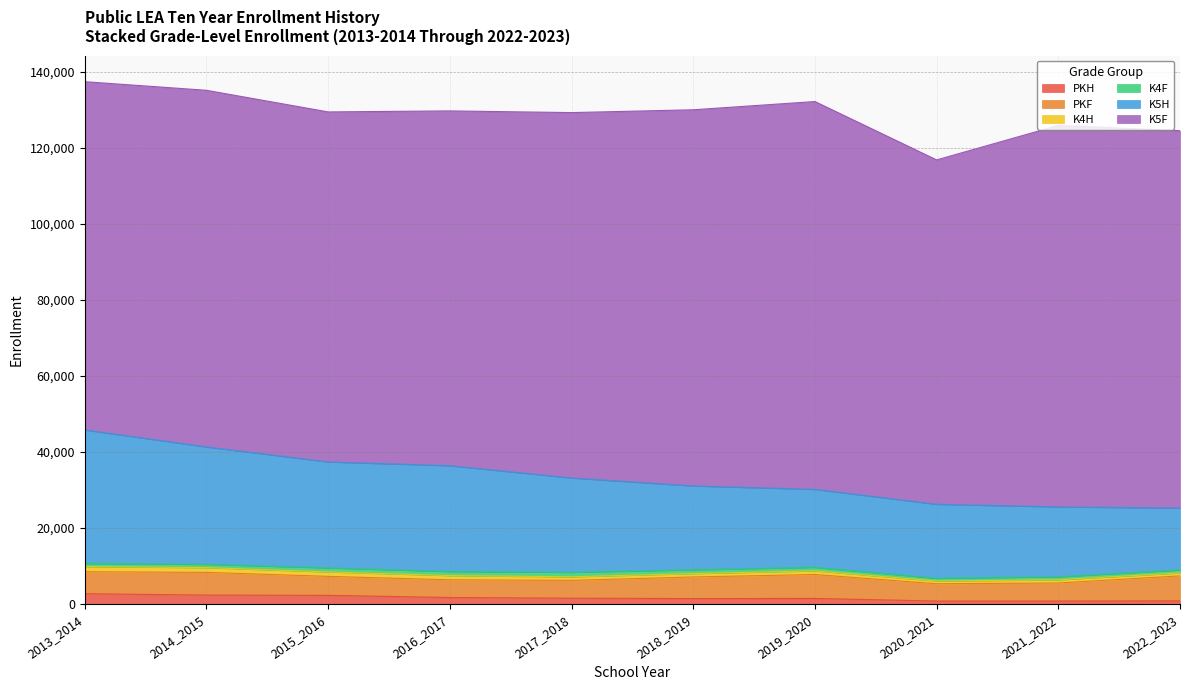

How many distinct data groups are displayed?

6